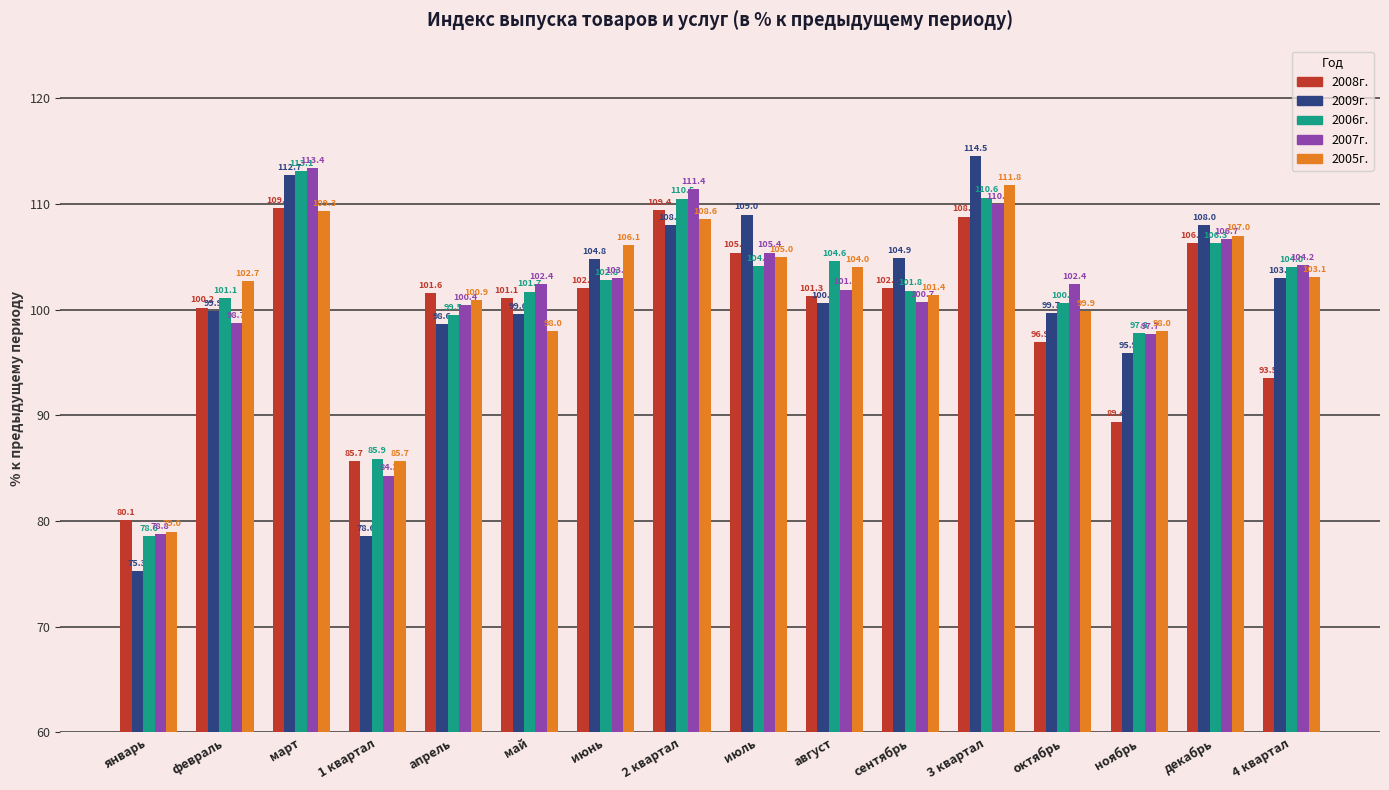

What is the sum of the 2009г. values at 3 квартал and май?

214.1